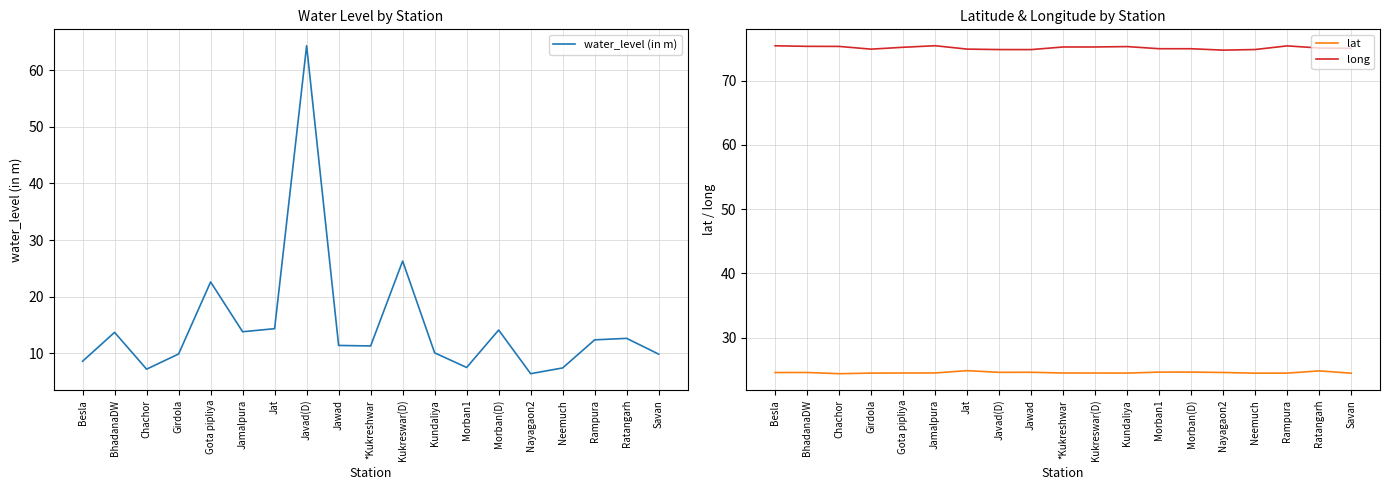

What is the label of the 5th point from the left?

Gota pipliya